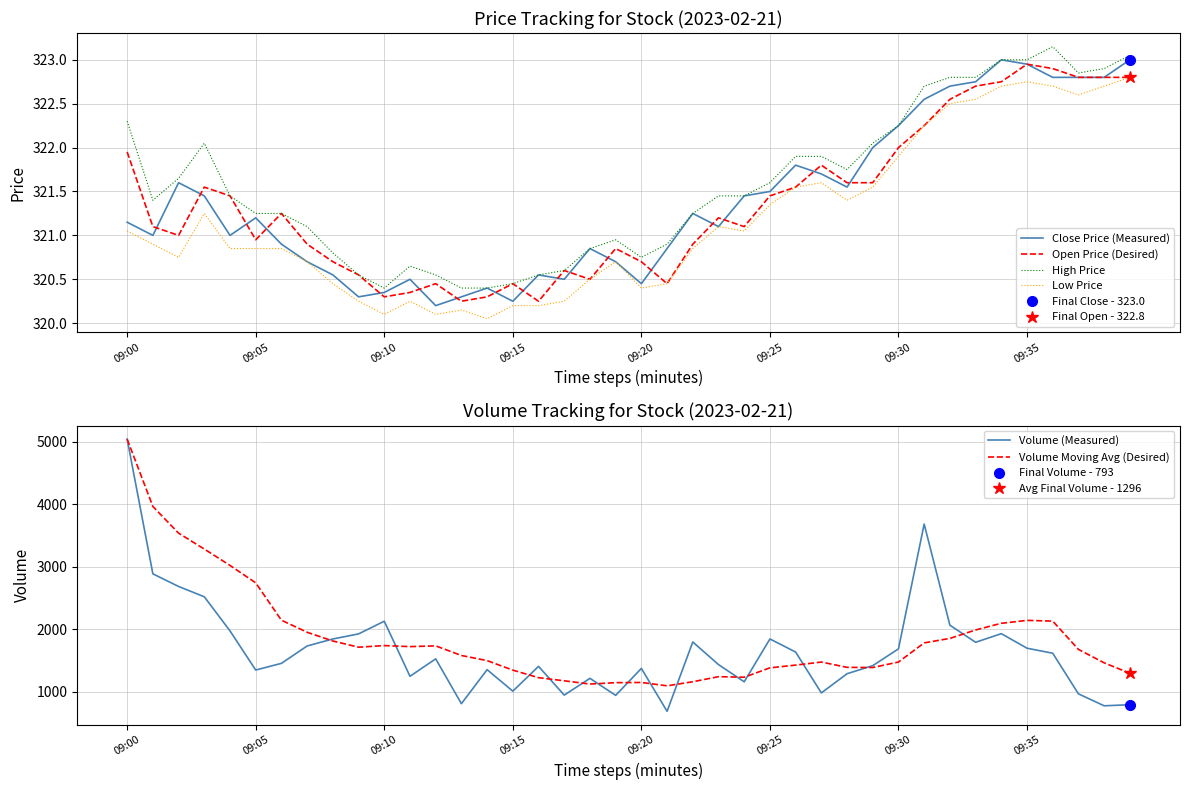

Reading right to left, list all the values displayed in this chart.

Close Price (Measured): 323.0	322.8	322.8	322.8	322.9	323.0	322.8	322.7	322.6	322.2	322.0	321.6	321.7	321.8	321.5	321.4	321.1	321.2	320.9	320.4	320.7	320.9	320.5	320.6	320.2	320.4	320.3	320.2	320.5	320.4	320.3	320.6	320.7	320.9	321.2	321.0	321.4	321.6	321.0	321.1
Open Price (Desired): 322.8	322.8	322.8	322.9	322.9	322.8	322.7	322.6	322.2	322.0	321.6	321.6	321.8	321.6	321.4	321.1	321.2	320.9	320.4	320.7	320.9	320.5	320.6	320.2	320.4	320.3	320.2	320.4	320.4	320.3	320.6	320.7	320.9	321.2	320.9	321.4	321.6	321.0	321.1	321.9
High Price: 323.1	322.9	322.9	323.1	323.0	323.0	322.8	322.8	322.7	322.2	322.1	321.8	321.9	321.9	321.6	321.4	321.4	321.2	320.9	320.8	320.9	320.9	320.6	320.6	320.4	320.4	320.4	320.6	320.6	320.4	320.6	320.8	321.1	321.2	321.2	321.4	322.1	321.6	321.4	322.3
Low Price: 322.8	322.7	322.6	322.7	322.8	322.7	322.6	322.5	322.2	321.9	321.6	321.4	321.6	321.6	321.4	321.1	321.1	320.9	320.4	320.4	320.7	320.5	320.2	320.2	320.2	320.1	320.1	320.1	320.2	320.1	320.2	320.4	320.7	320.9	320.9	320.9	321.2	320.8	320.9	321.1
Volume (Measured): 793.0	776.0	967.0	1617.0	1697.0	1930.0	1792.0	2065.0	3683.0	1687.0	1418.0	1289.0	982.0	1636.0	1845.0	1160.0	1435.0	1797.0	688.0	1374.0	943.0	1215.0	947.0	1407.0	1010.0	1354.0	810.0	1527.0	1248.0	2129.0	1926.0	1845.0	1733.0	1455.0	1348.0	1974.0	2520.0	2685.0	2887.0	5042.0
Volume Moving Avg (Desired): 1296.7	1463.2	1678.0	2130.7	2142.3	2095.8	1989.0	1854.0	1782.5	1476.2	1388.3	1391.2	1475.8	1426.8	1383.2	1232.8	1242.0	1160.7	1095.7	1149.3	1146.0	1123.8	1175.8	1226.0	1346.3	1499.0	1580.8	1734.7	1722.7	1739.3	1713.5	1812.5	1952.5	2144.8	2742.7	3021.6	3283.5	3538.0	3964.5	5042.0